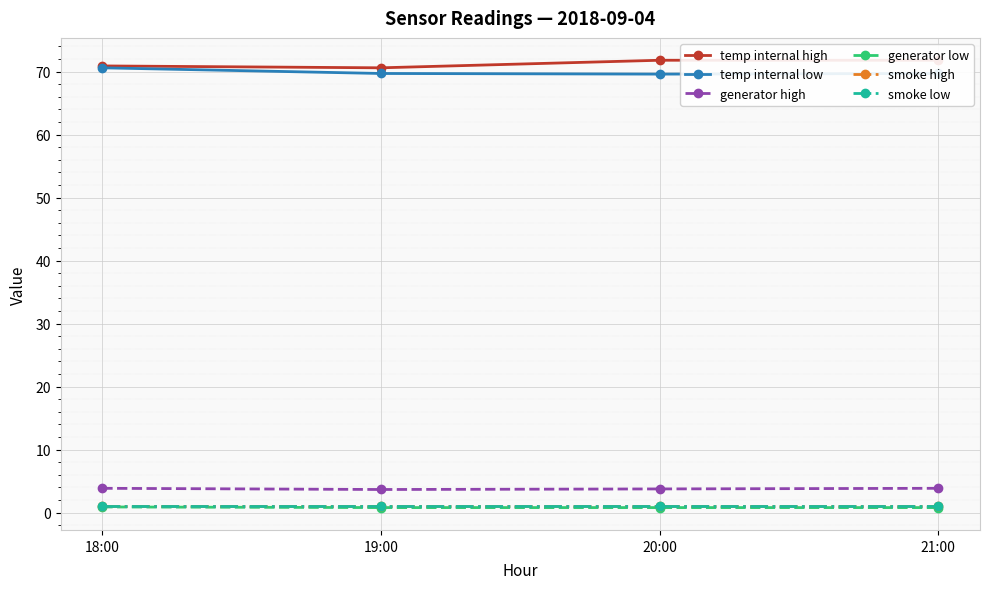

At which label is temp internal high closest to 71?

18:00